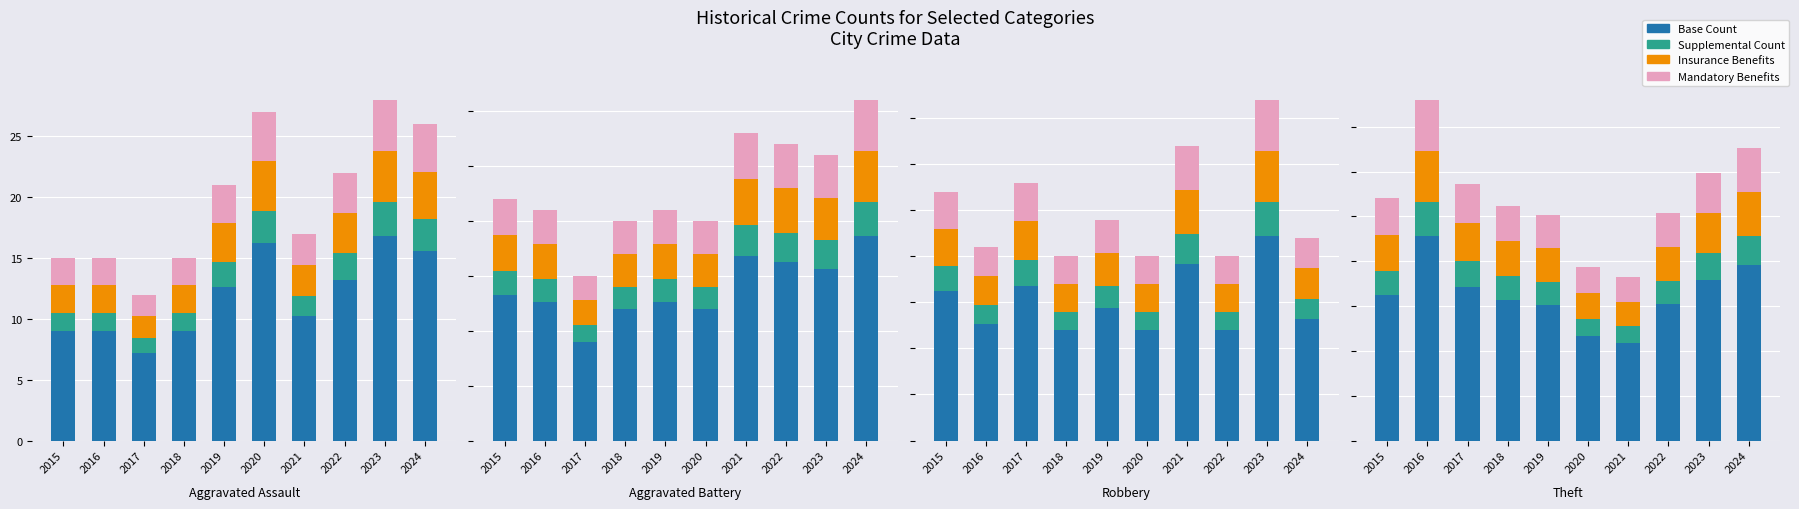

Where does the Supplemental Count series first go above 13?

2015